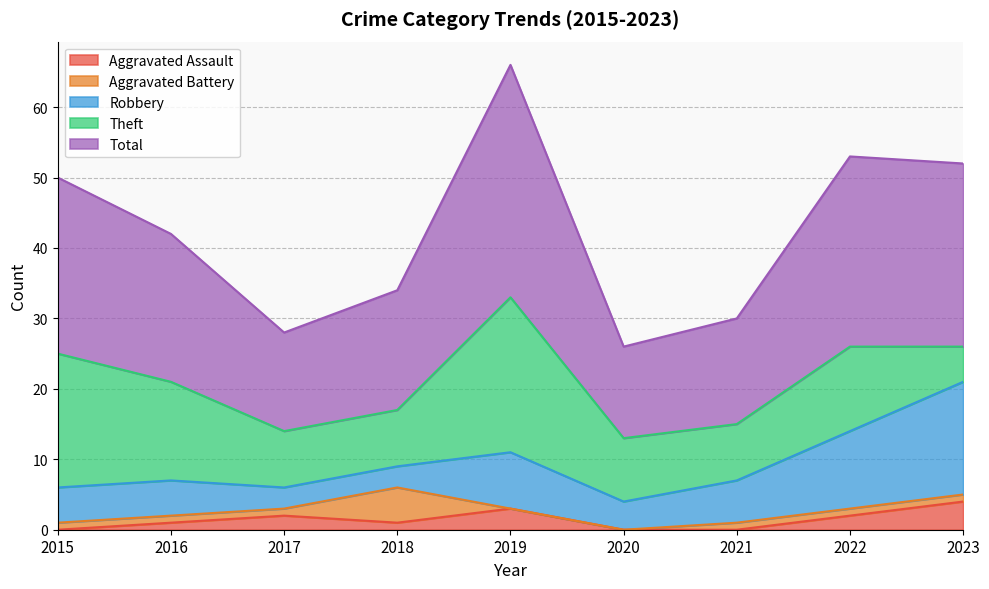

How many categories are shown in the chart?

9